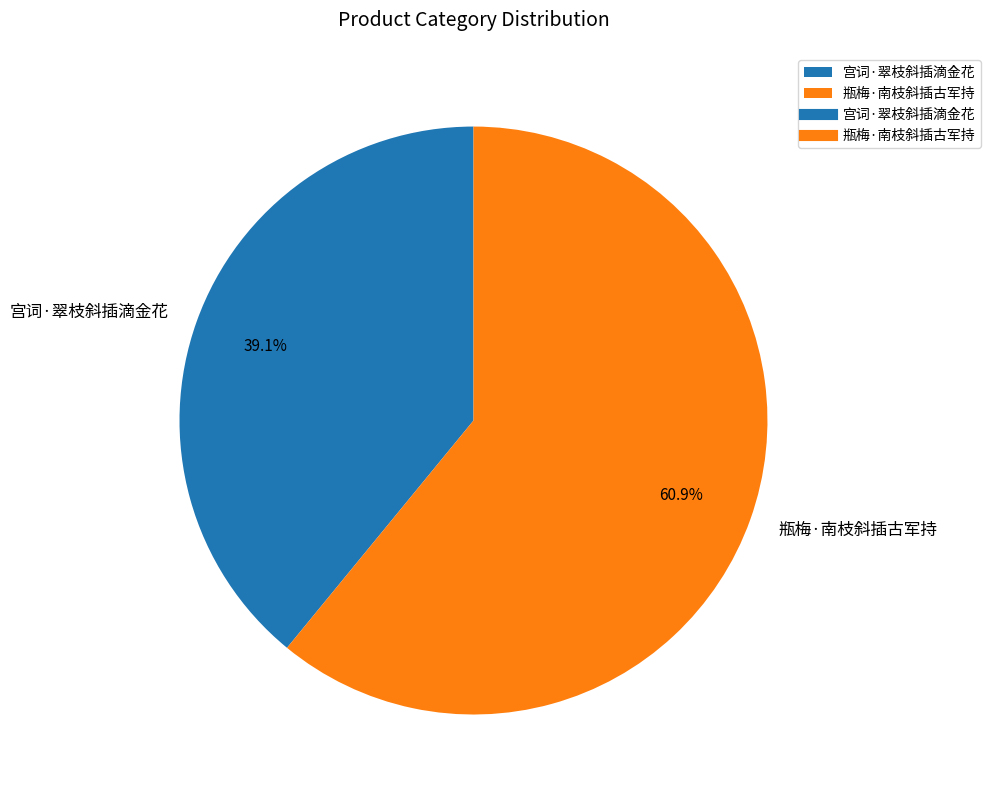

Rank the categories by value from lowest to highest.

宫词·翠枝斜插滴金花, 瓶梅·南枝斜插古军持